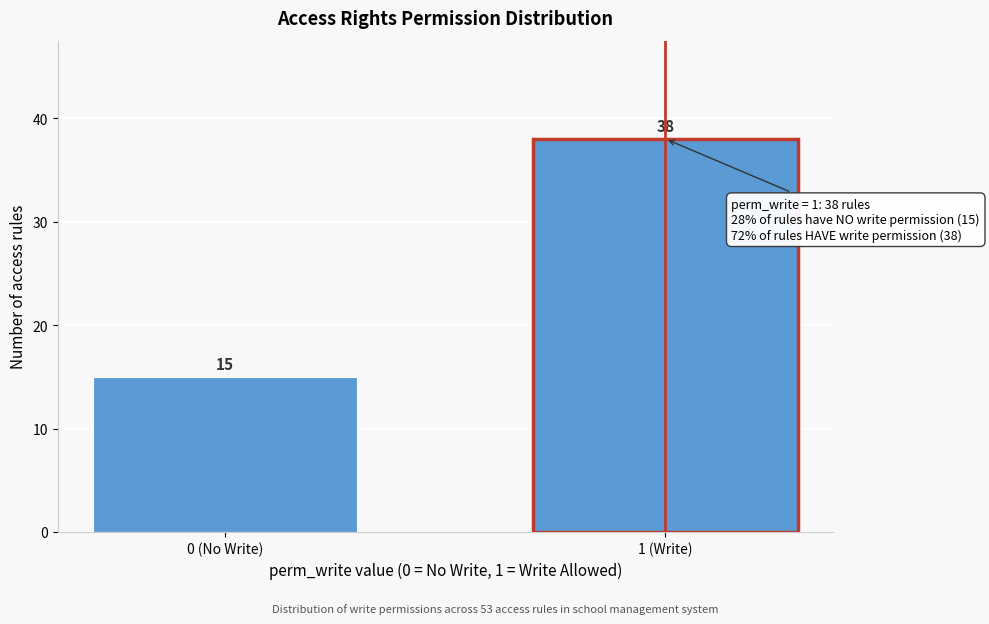

Reading left to right, list all the values displayed in this chart.

0 (No Write)=15	1 (Write)=38